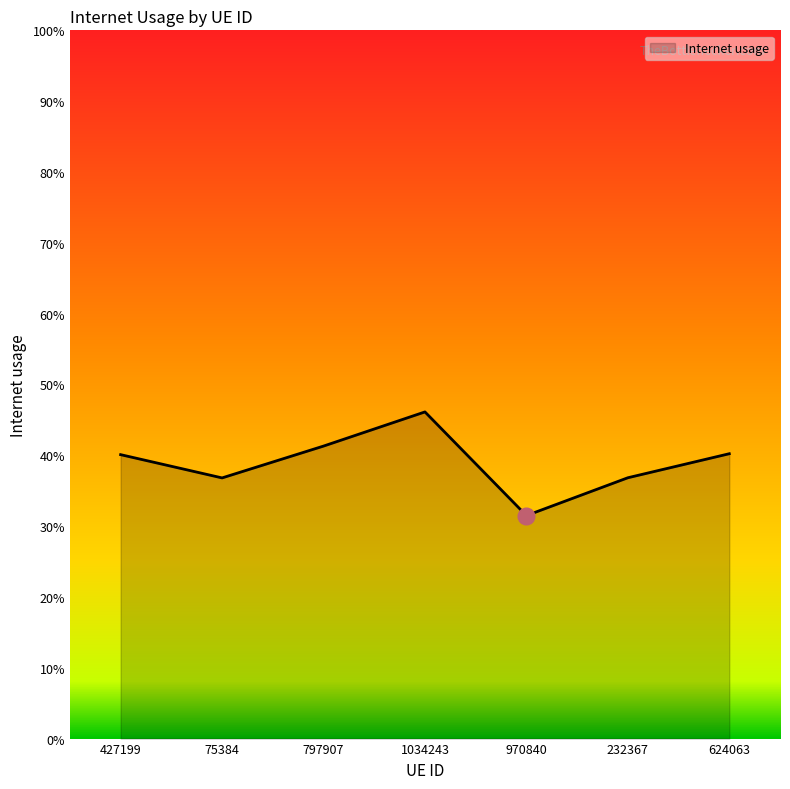

The chart shows a value of 0.1 at 624063. True or false?

False